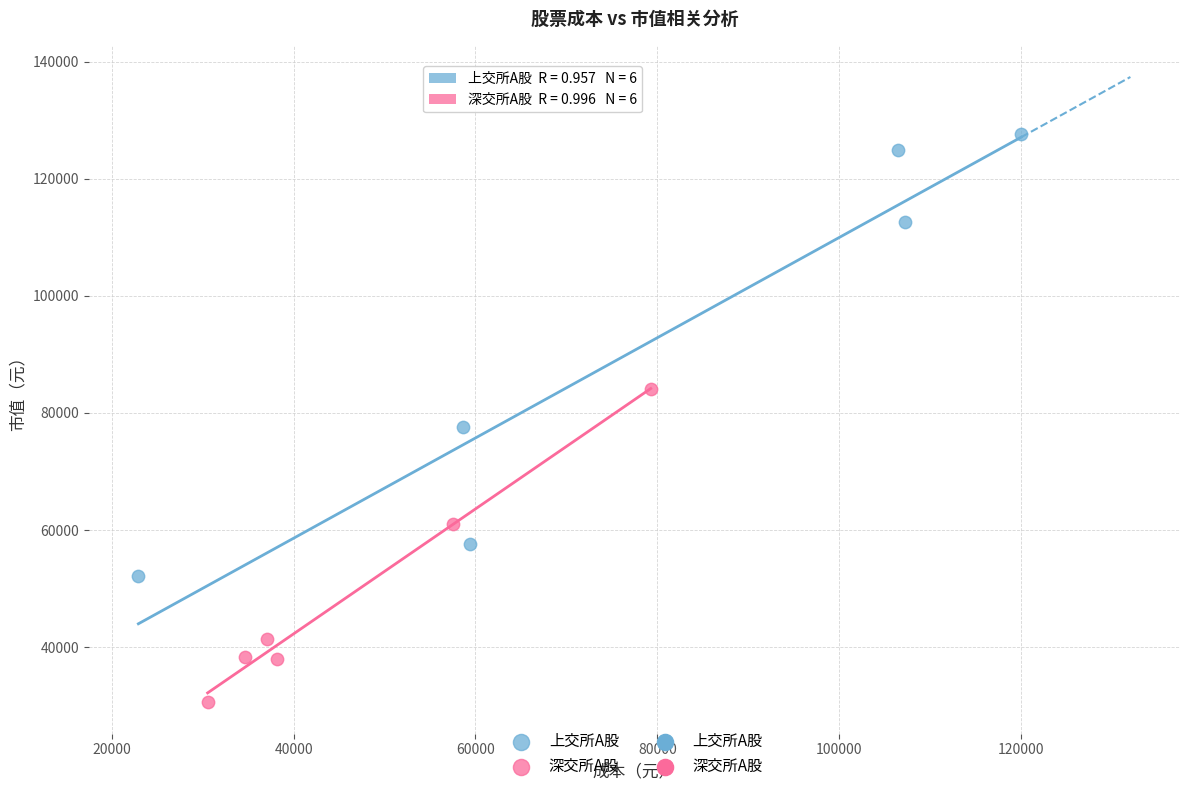

Which series reaches the maximum Y coordinate?

上交所A股